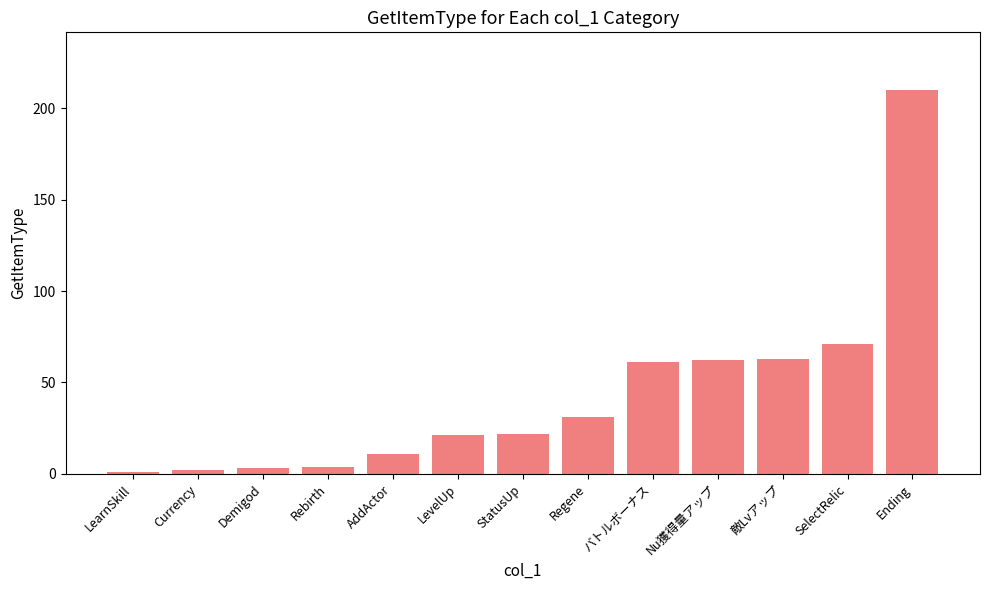

What is the greatest value displayed?

210